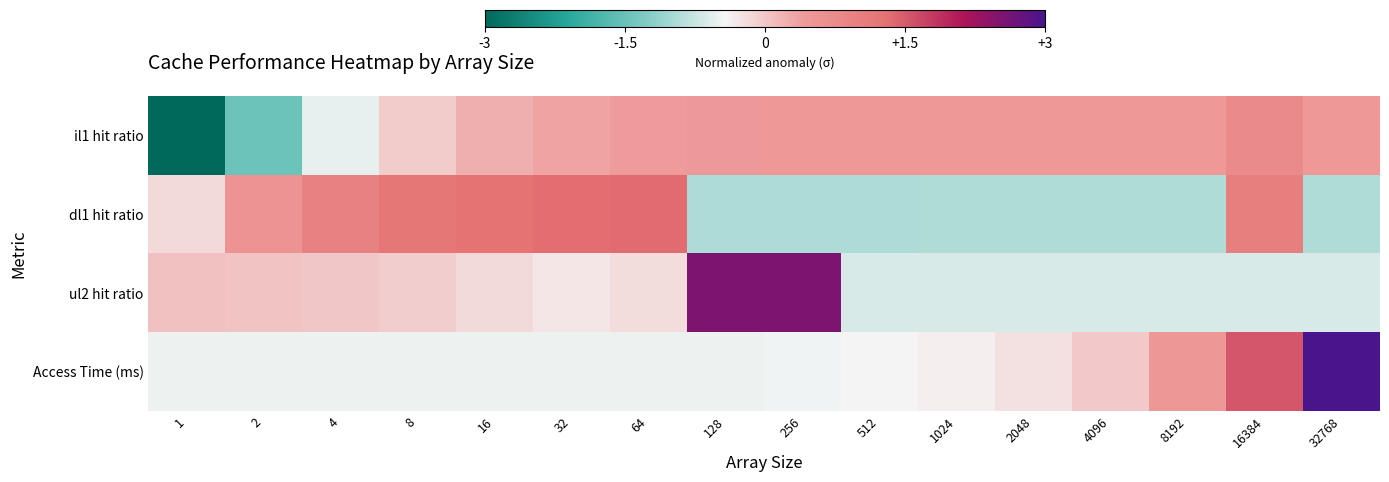

Between 64 and 2, which is larger?

64